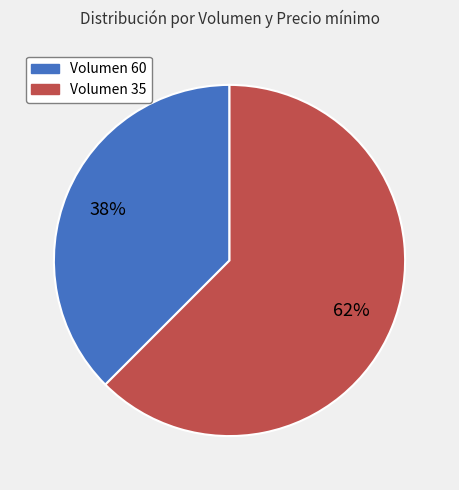

To the nearest percent, what is the average slice percentage?

50%